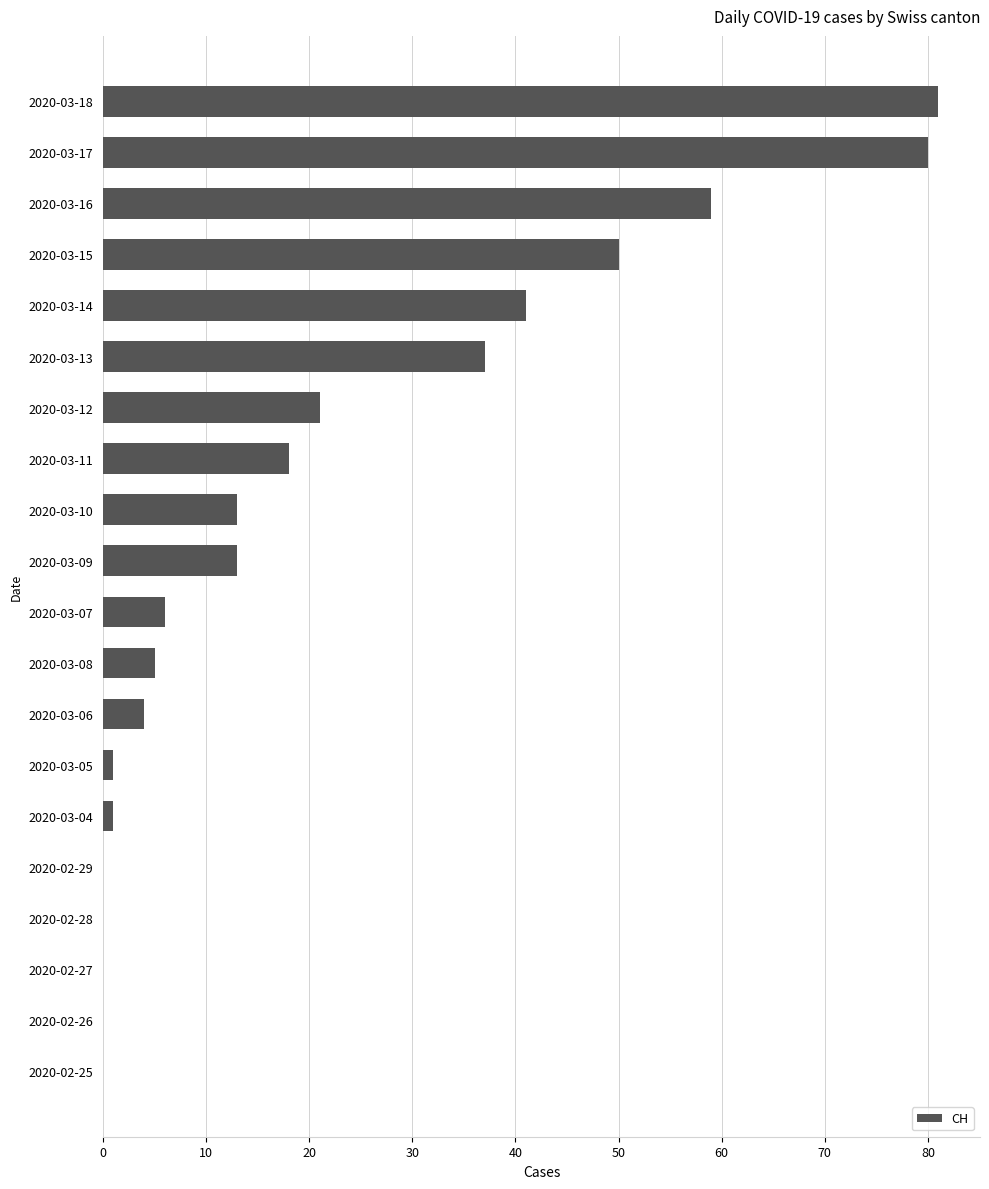

What is the sum of the values at 2020-03-09 and 2020-03-08?

18